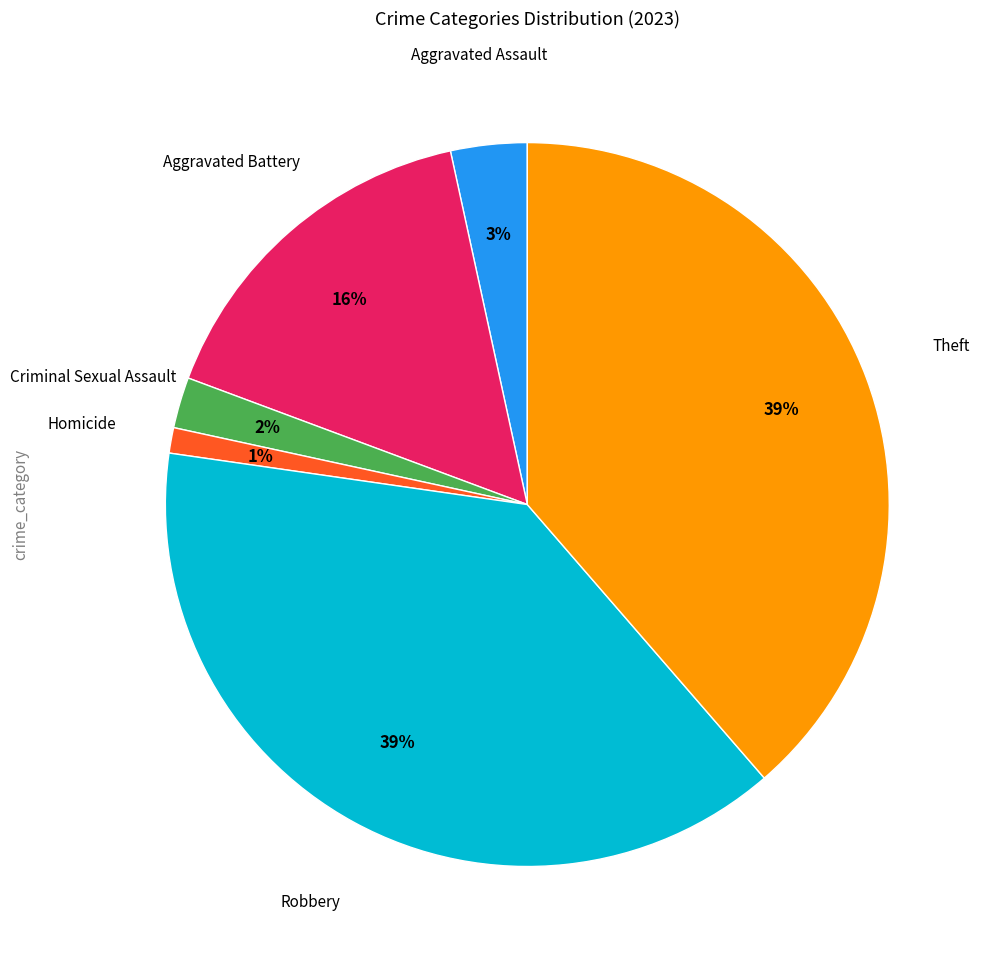

True or false: Robbery accounts for 53% of the total.

False